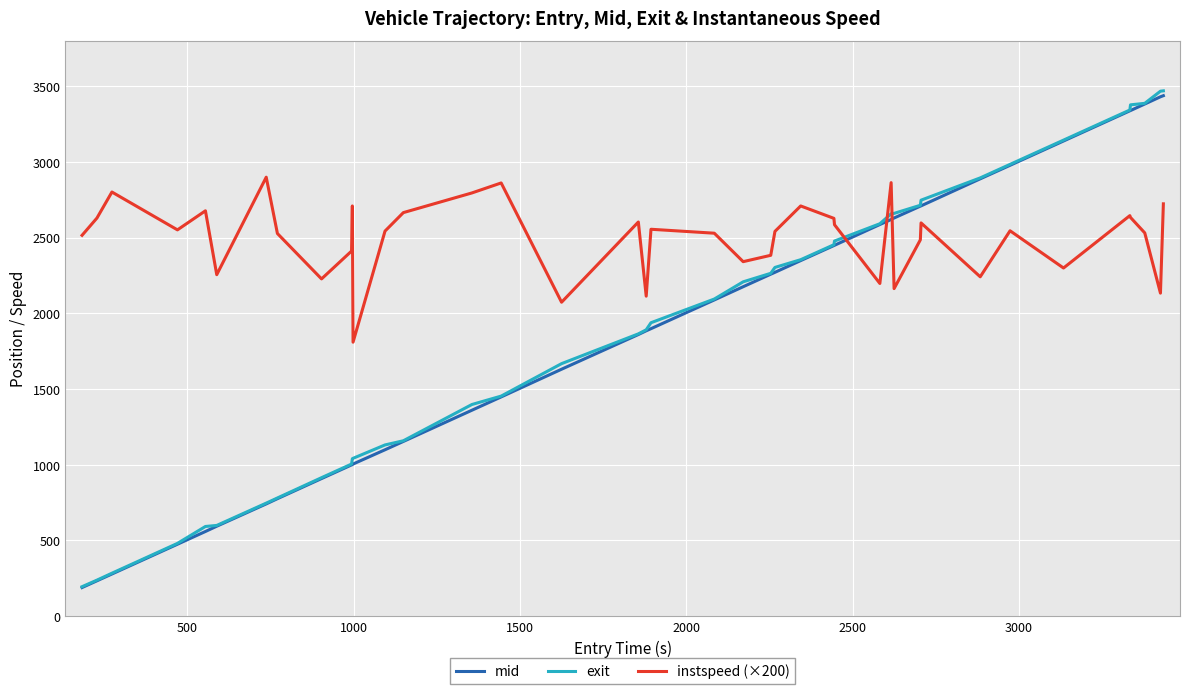

What is the difference between the maximum and minimum values in the instspeed (×200) series?

1090.0